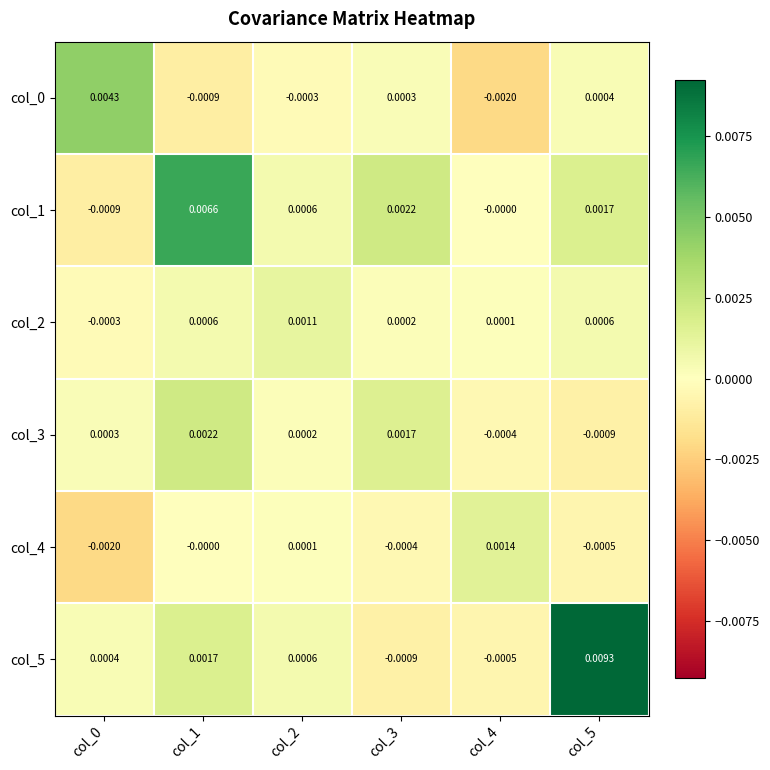

Is the value of col_2 at col_3 greater than the value of col_3 at col_5?

Yes